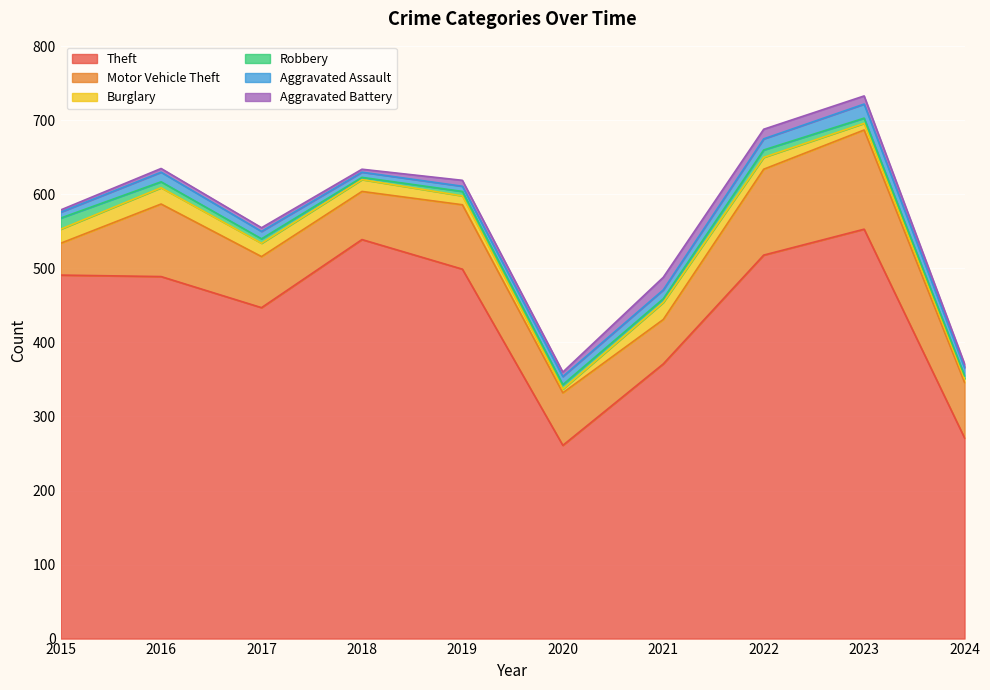

True or false: Aggravated Battery has more than 0 interior local peaks.

True